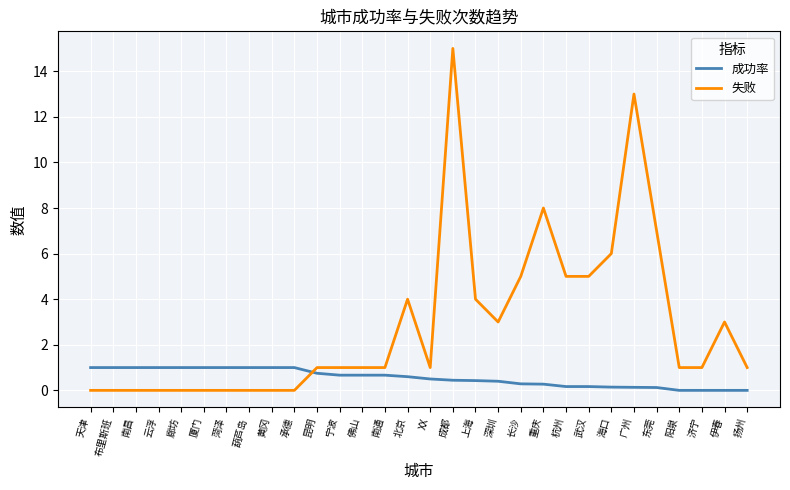

How many intersections are there between 成功率 and 失败?

1